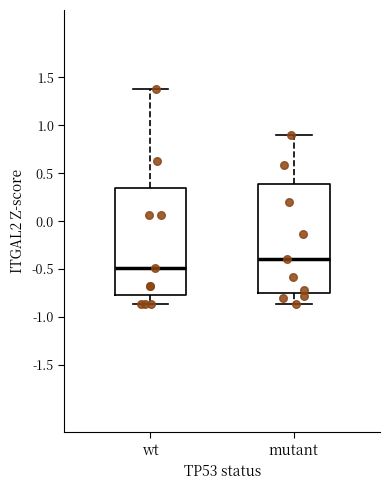

Which box's median line is the highest?

mutant